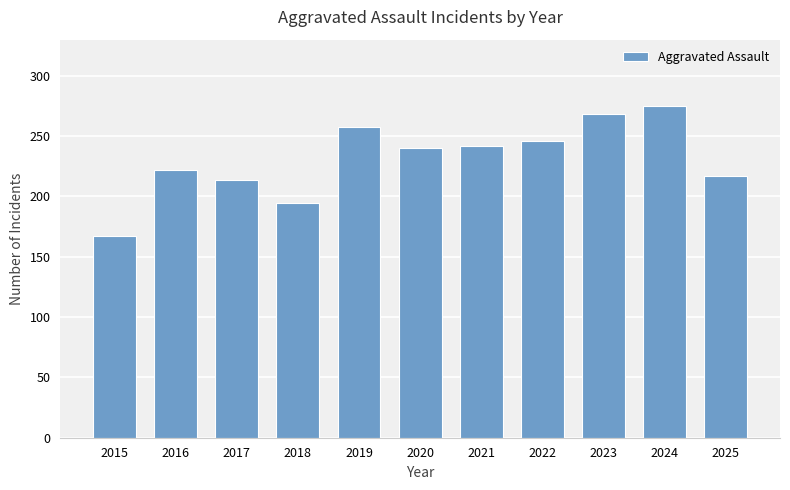

Where is the data nearest to the value 221?

2016